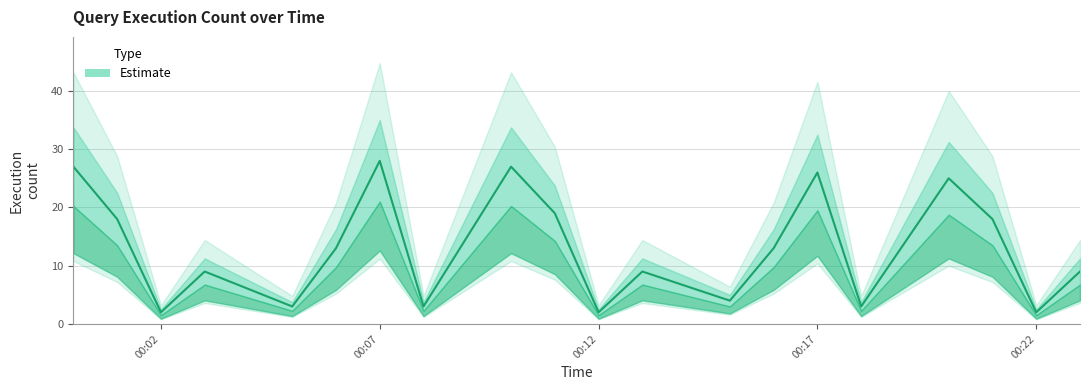

List the labels in order of value, largest first.

2019-03-31 00:07, 2019-03-31 00:00, 2019-03-31 00:10, 2019-03-31 00:17, 2019-03-31 00:20, 2019-03-31 00:11, 2019-03-31 00:01, 2019-03-31 00:21, 2019-03-31 00:06, 2019-03-31 00:16, 2019-03-31 00:03, 2019-03-31 00:13, 2019-03-31 00:23, 2019-03-31 00:15, 2019-03-31 00:05, 2019-03-31 00:08, 2019-03-31 00:18, 2019-03-31 00:02, 2019-03-31 00:12, 2019-03-31 00:22